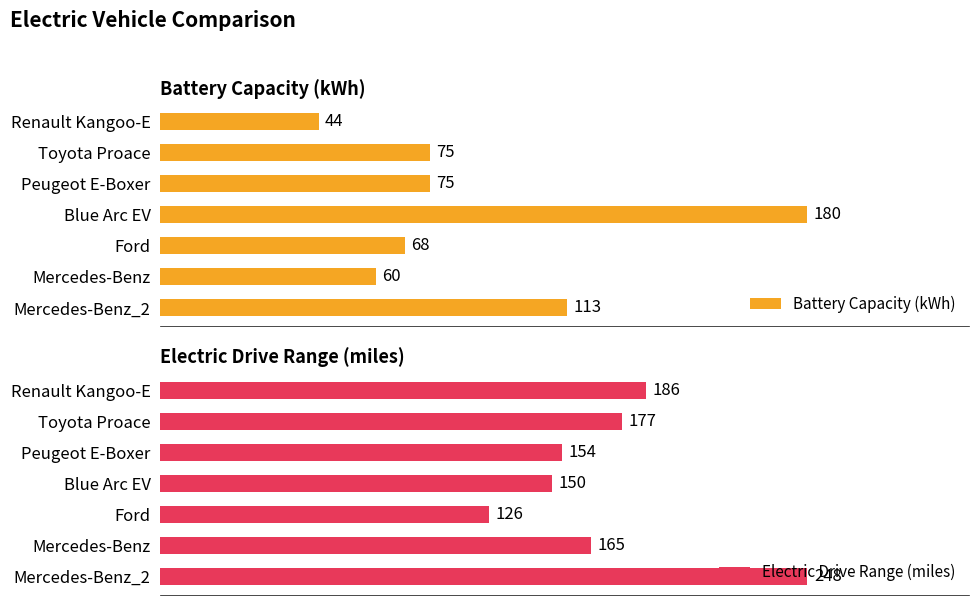

What is the sum of all Battery Capacity (kWh) values?

615